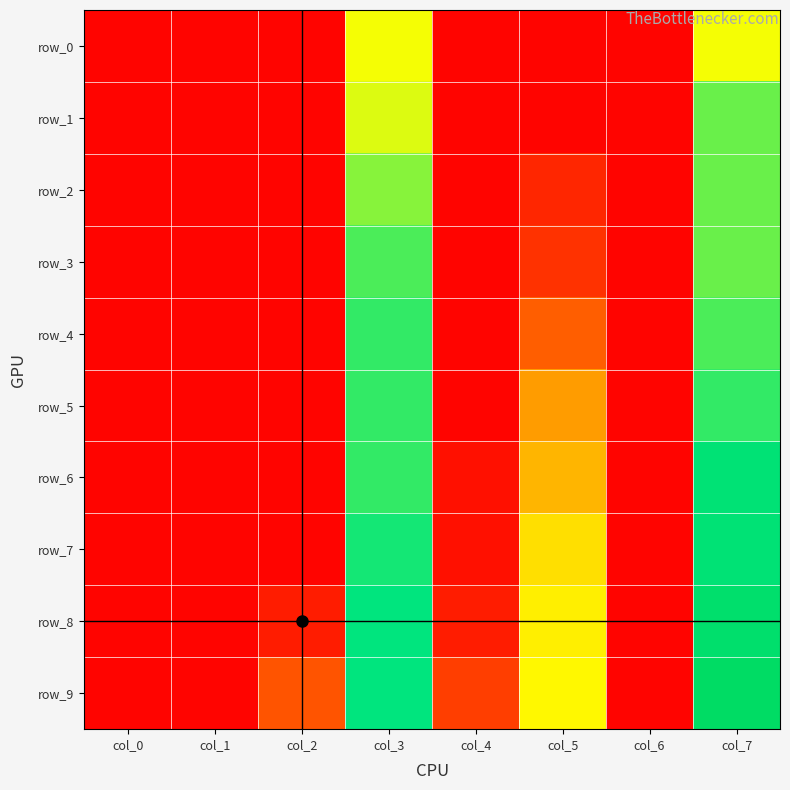

The row_4 series shows 0.0 at col_1. True or false?

False